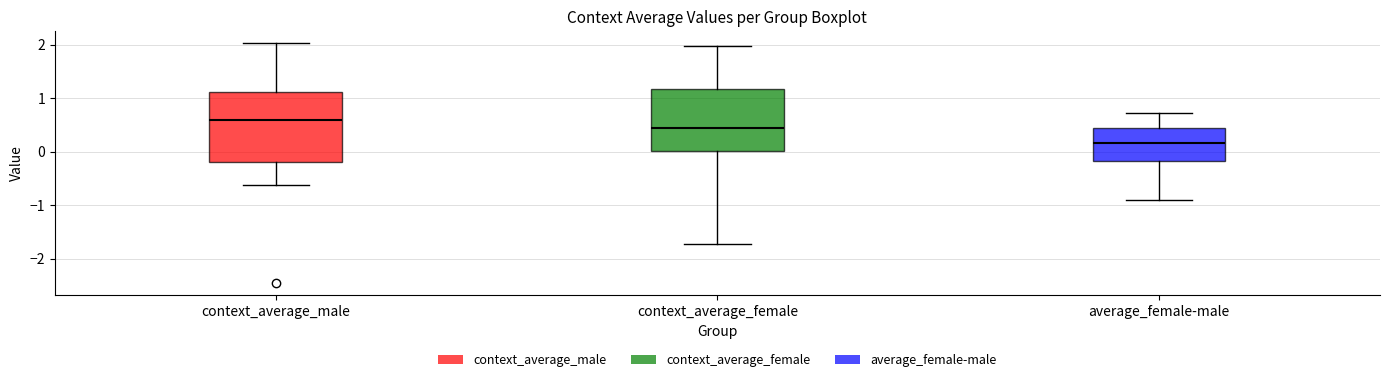

Which box's median line is the highest?

context_average_male